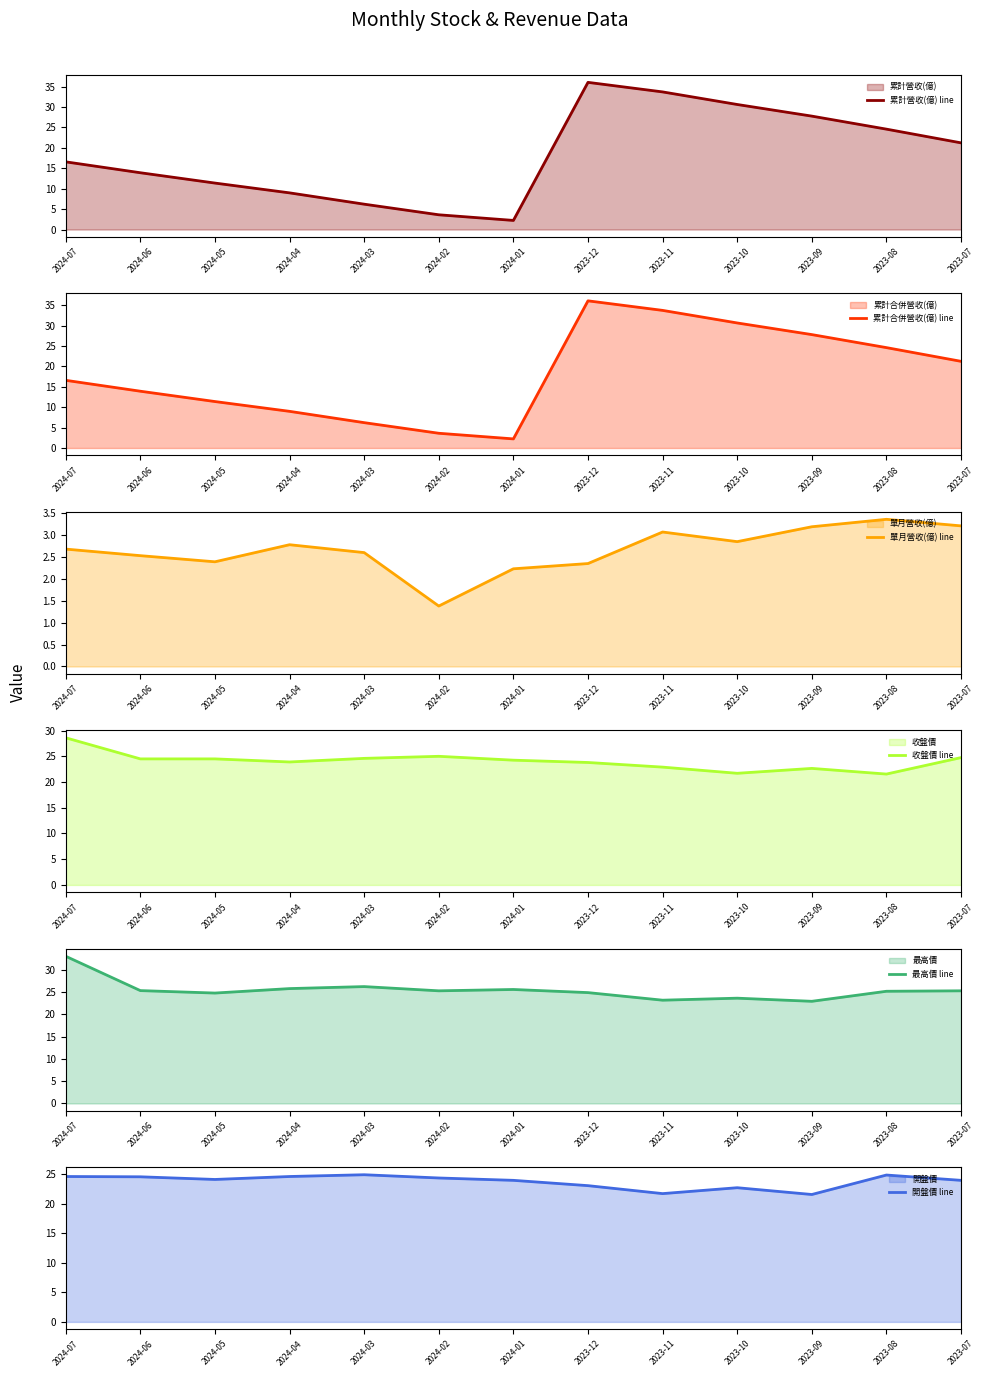

What is the average value of the 累計營收(億) line series?

18.2